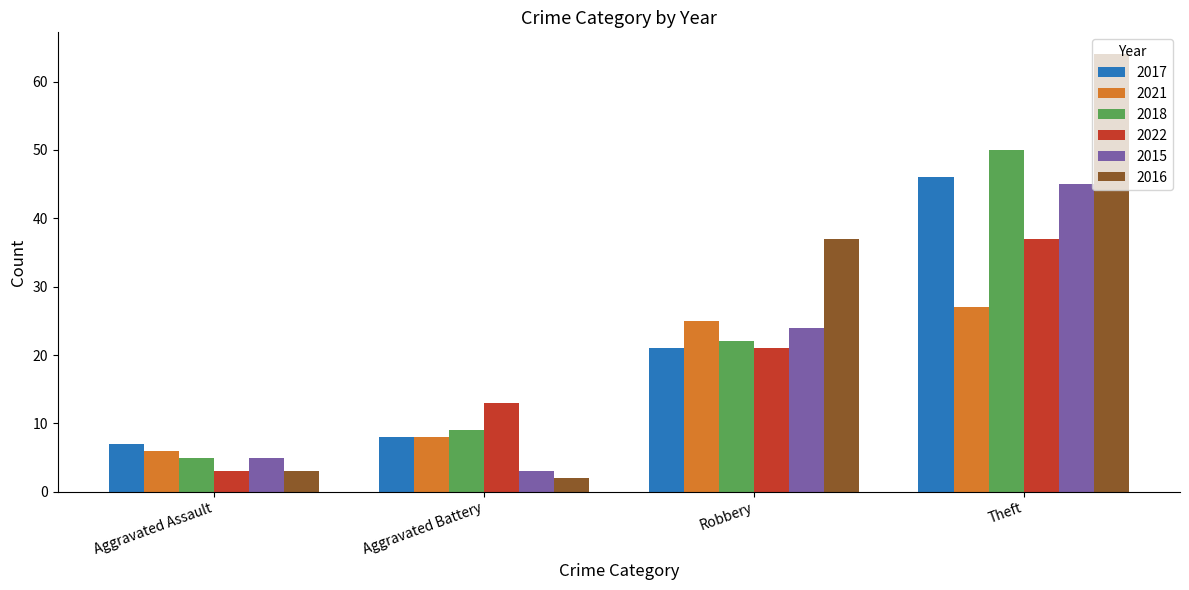

Reading left to right, transcribe all the data shown in this chart.

2017: 7	8	21	46
2021: 6	8	25	27
2018: 5	9	22	50
2022: 3	13	21	37
2015: 5	3	24	45
2016: 3	2	37	64